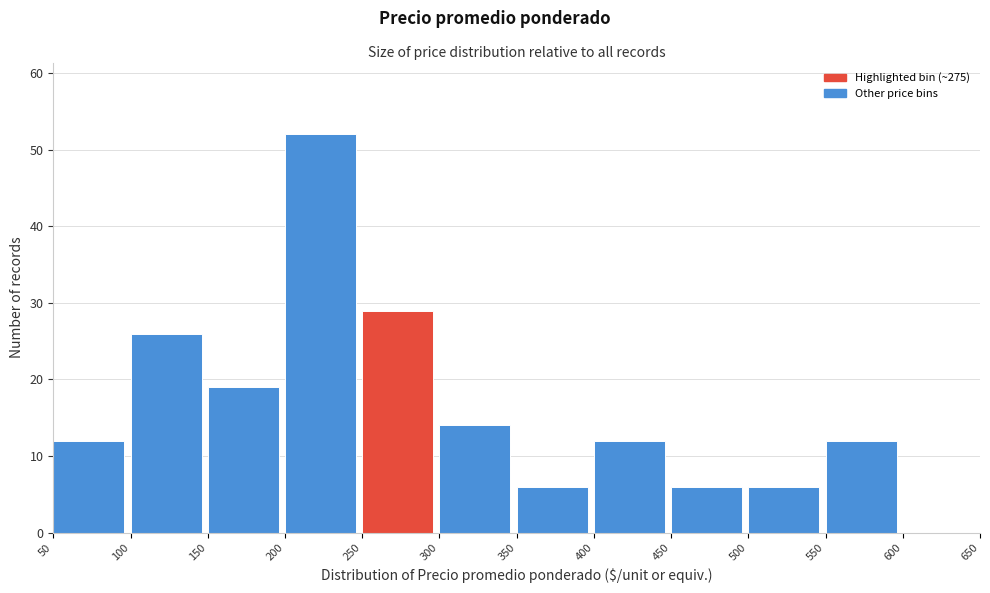

Which range on the x-axis has the tallest bar?

200 to 250